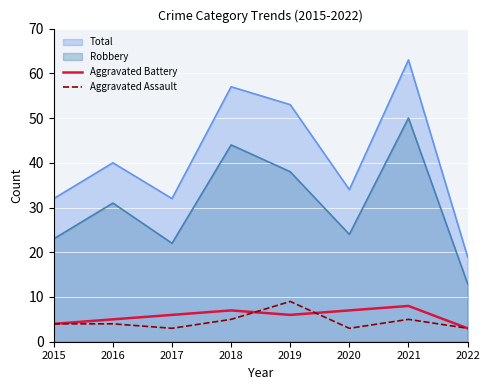

The Aggravated Battery series shows 3 at 2022. True or false?

True